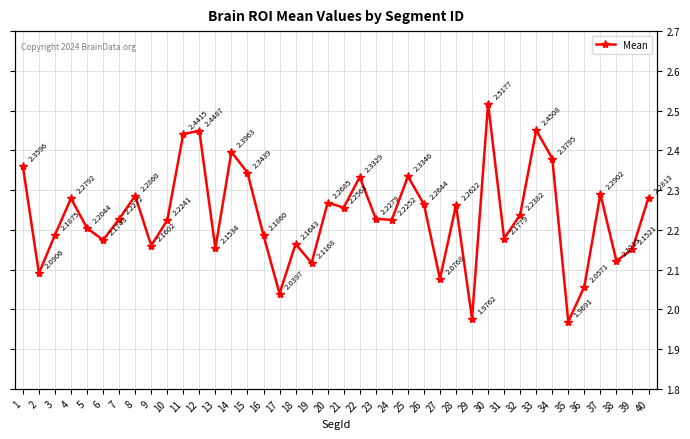

Reading left to right, extract all data points from this chart.

2.4	2.1	2.2	2.3	2.2	2.2	2.2	2.3	2.2	2.2	2.4	2.4	2.2	2.4	2.3	2.2	2.0	2.2	2.1	2.3	2.3	2.3	2.2	2.2	2.3	2.3	2.1	2.3	2.0	2.5	2.2	2.2	2.5	2.4	2.0	2.1	2.3	2.1	2.2	2.3